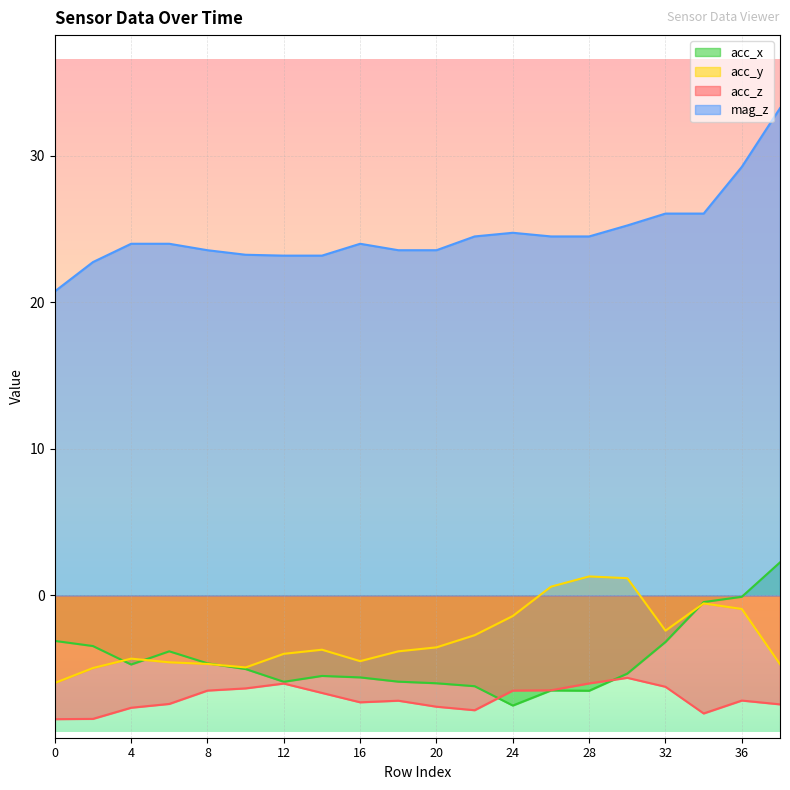

What is the value of the acc_z point at the 4th from the left?

-7.4